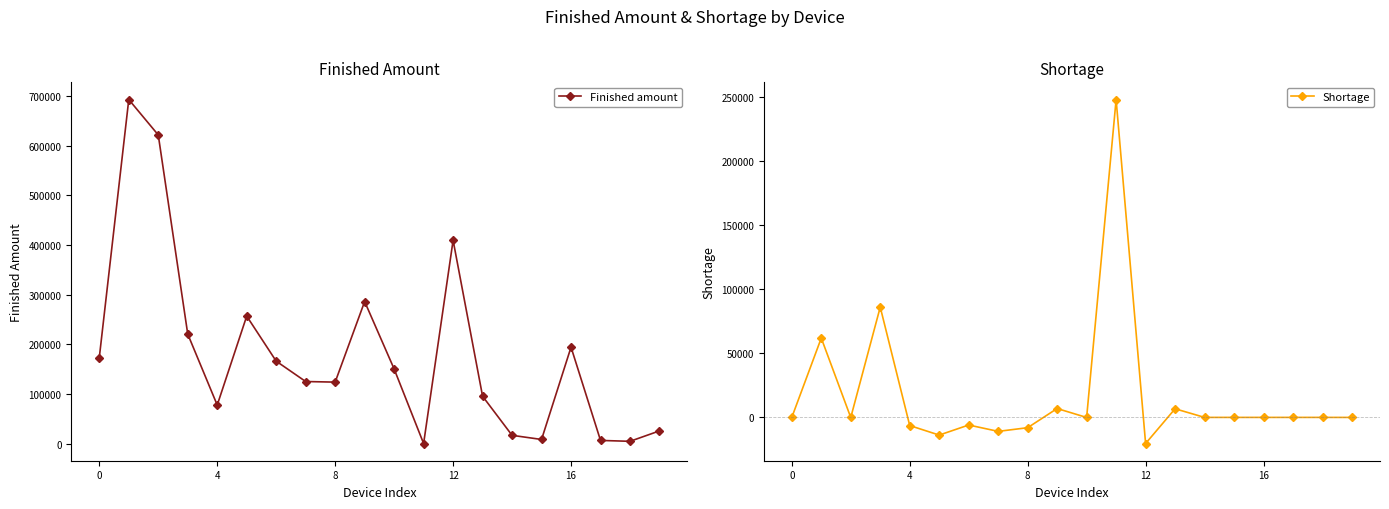

How many distinct data groups are displayed?

2